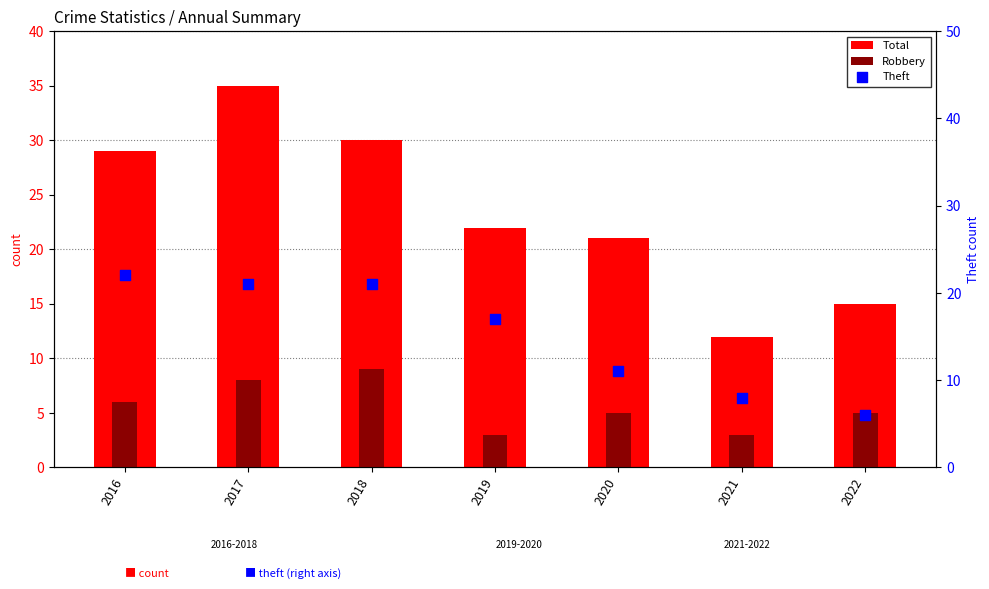

Which series contains the lowest Y value?

Robbery